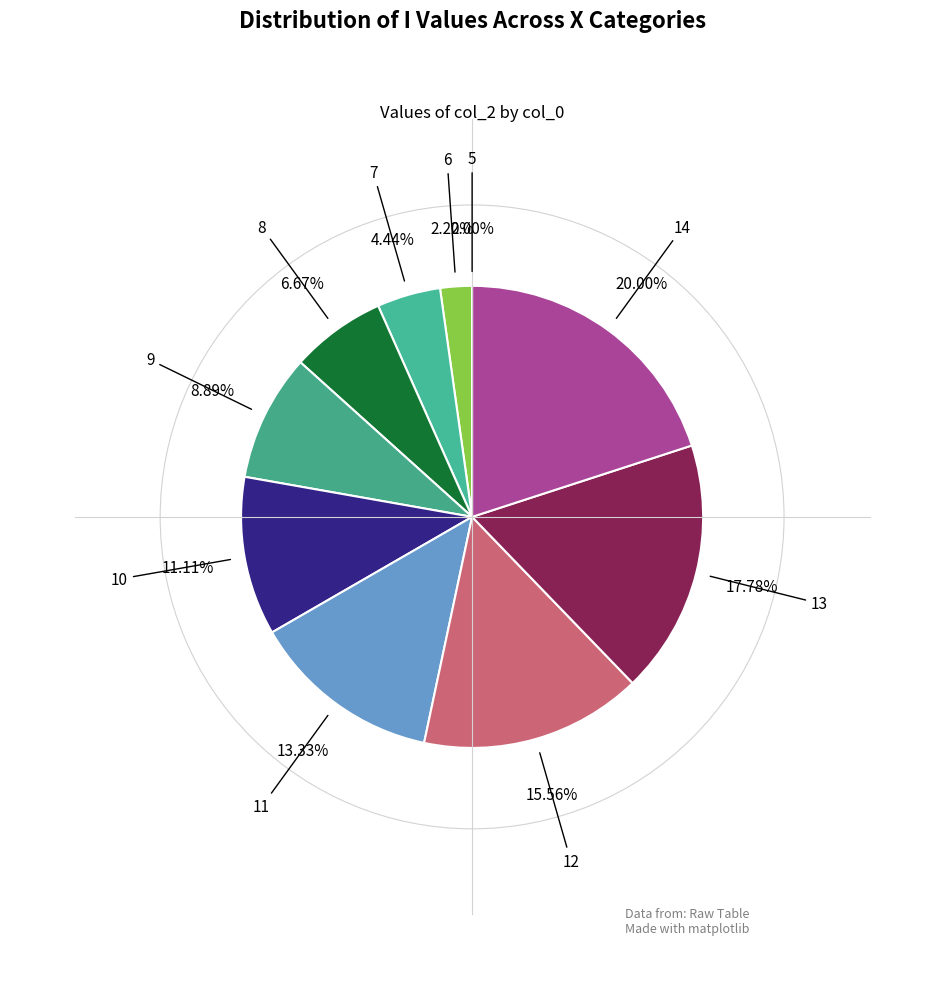

What percentage is the 14 slice, to the nearest percent?

20%